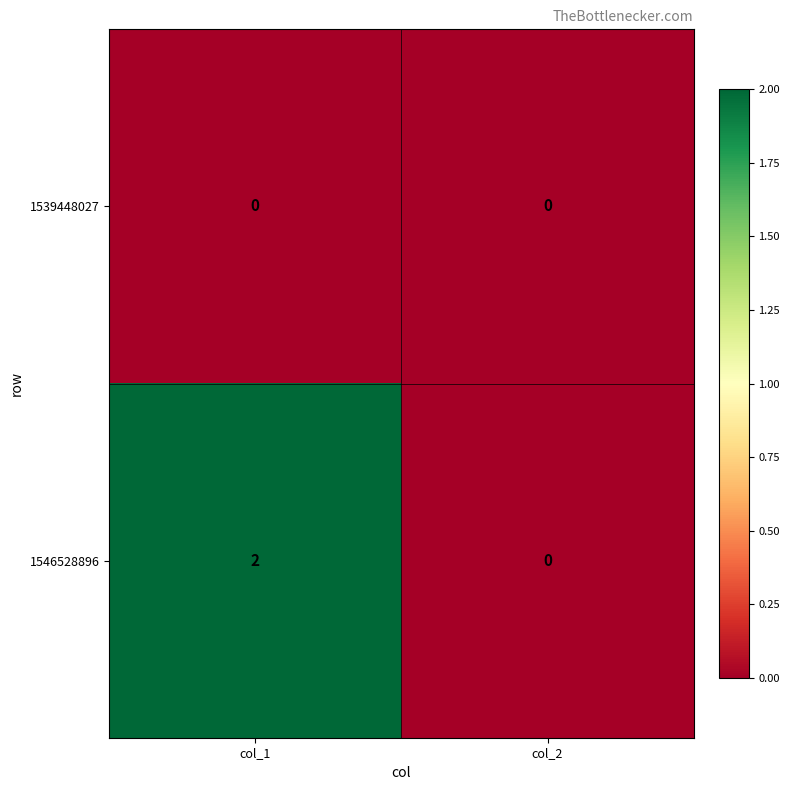

At which label does 1546528896 reach its minimum?

col_2